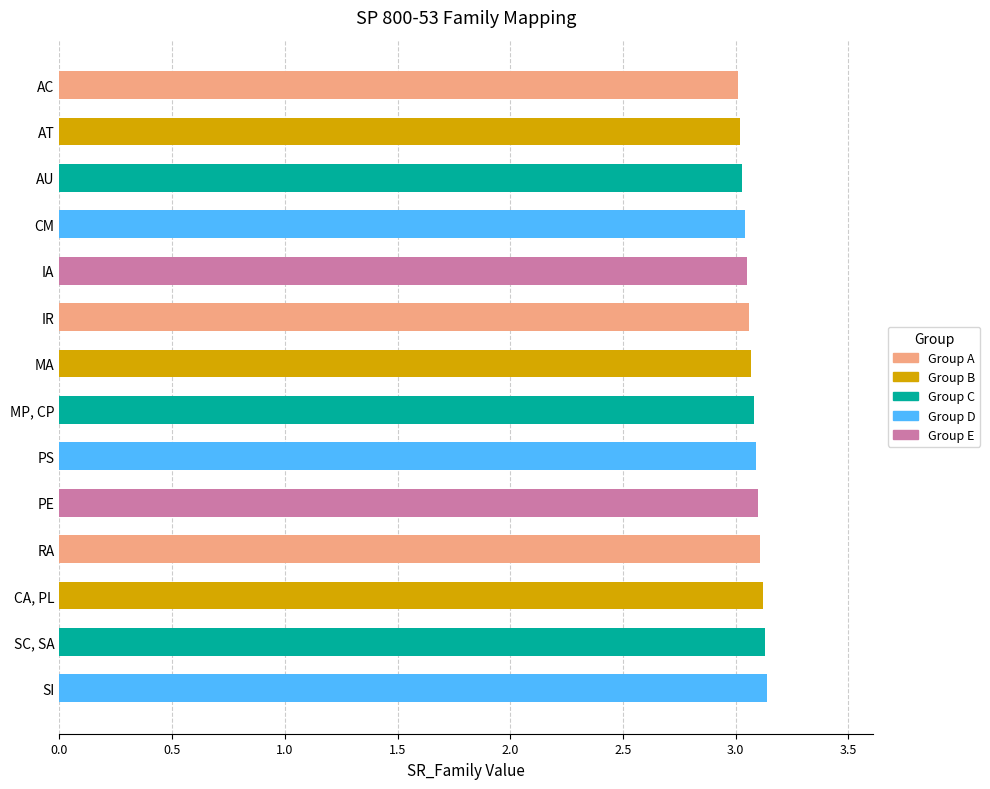

Approximately how many times larger is the value at SI compared to RA?

1.0